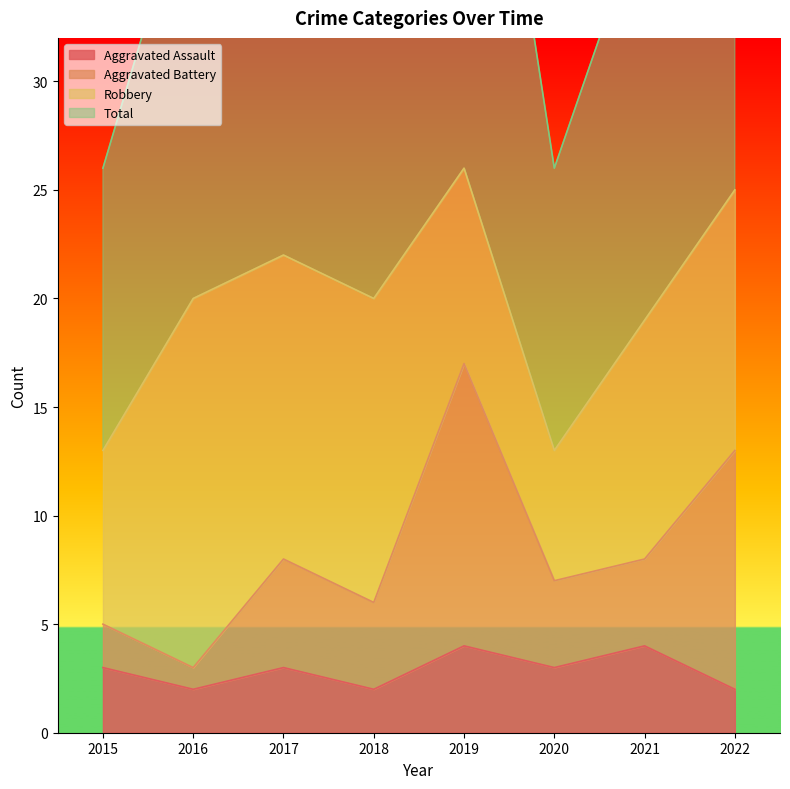

The Total series shows 17 at 2015. True or false?

False